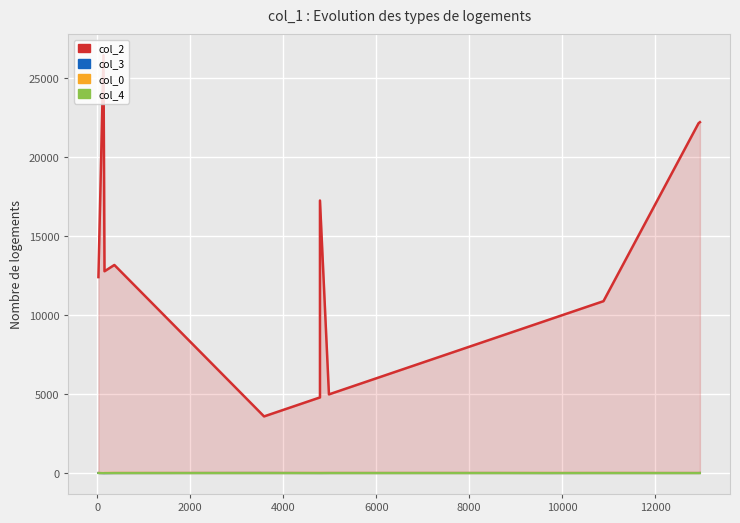

What are all the series names shown in the legend?

col_2, col_0, col_3, col_4